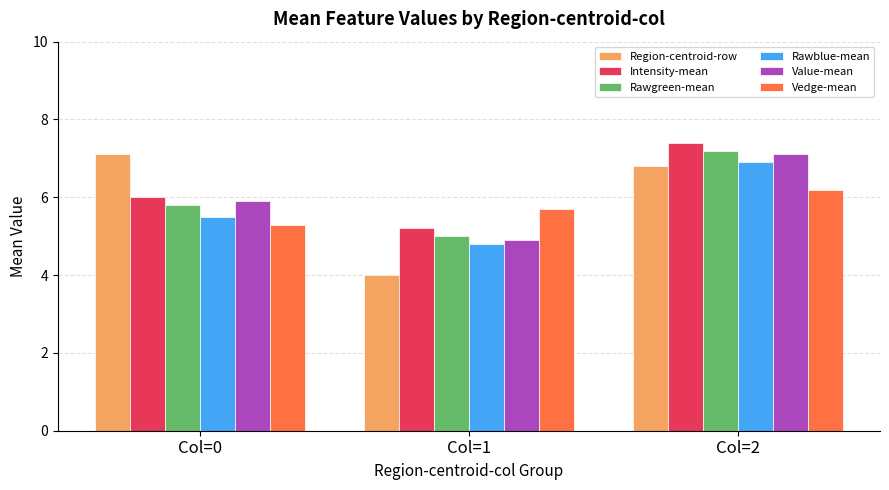

Is it true that Rawgreen-mean equals 5.0 at Col=1?

True